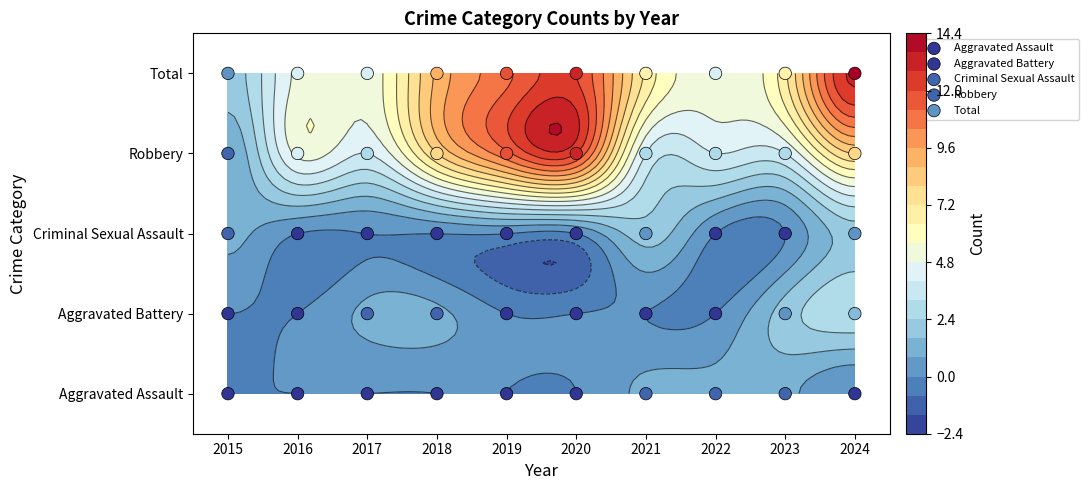

Rank the categories by Criminal Sexual Assault value from highest to lowest.

2015, 2016, 2017, 2018, 2019, 2020, 2021, 2022, 2023, 2024